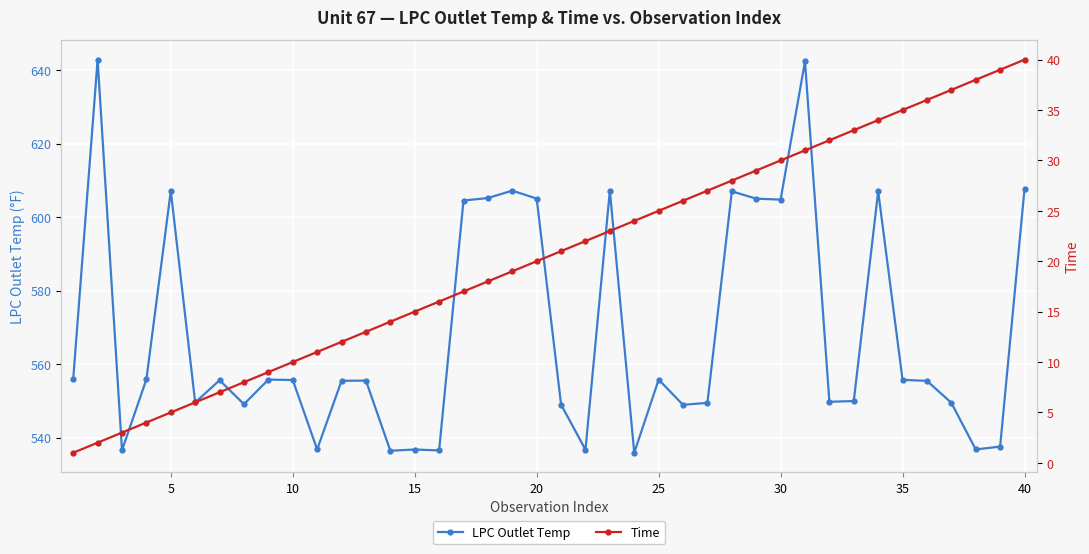

True or false: Time has more than 2 interior local peaks.

False